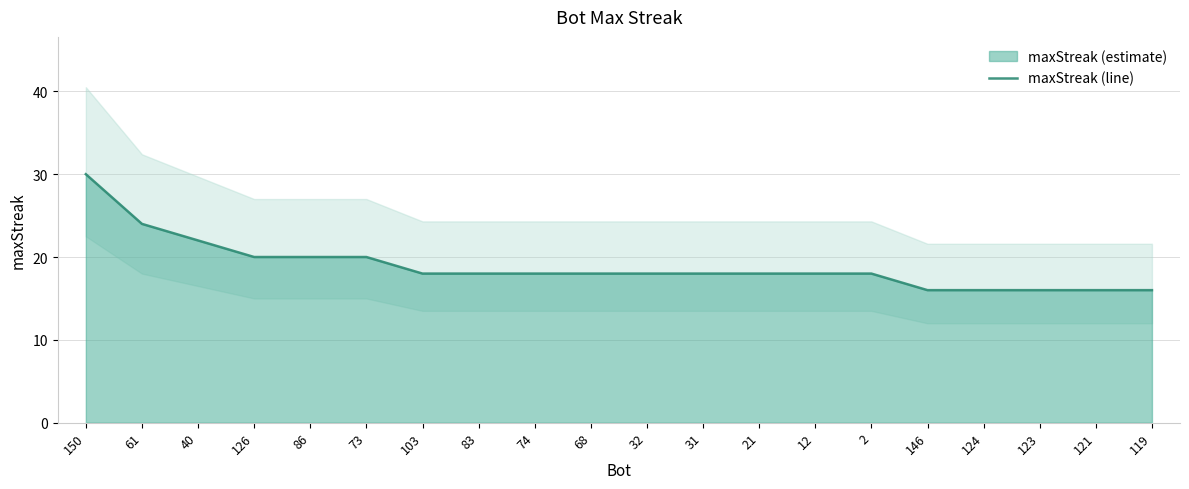

What is the change in value from 61 to 123?

-8